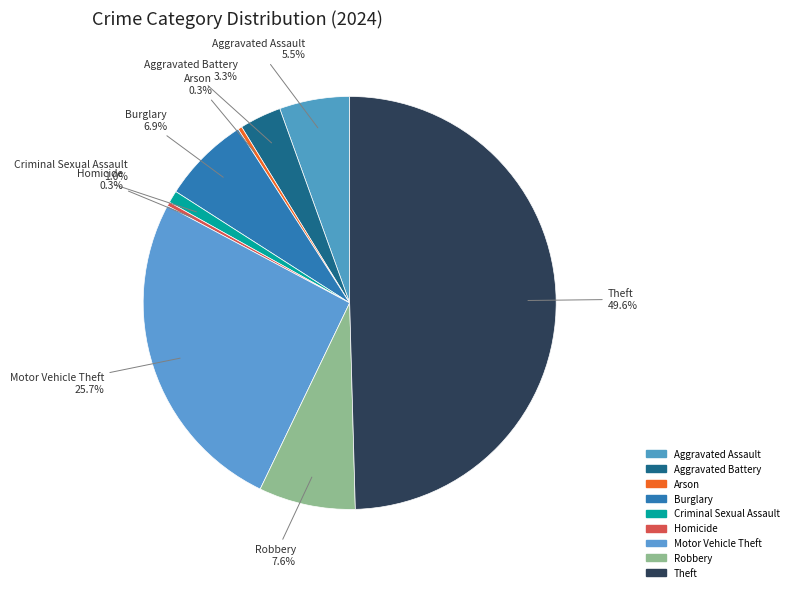

How many segments does this pie chart have?

9